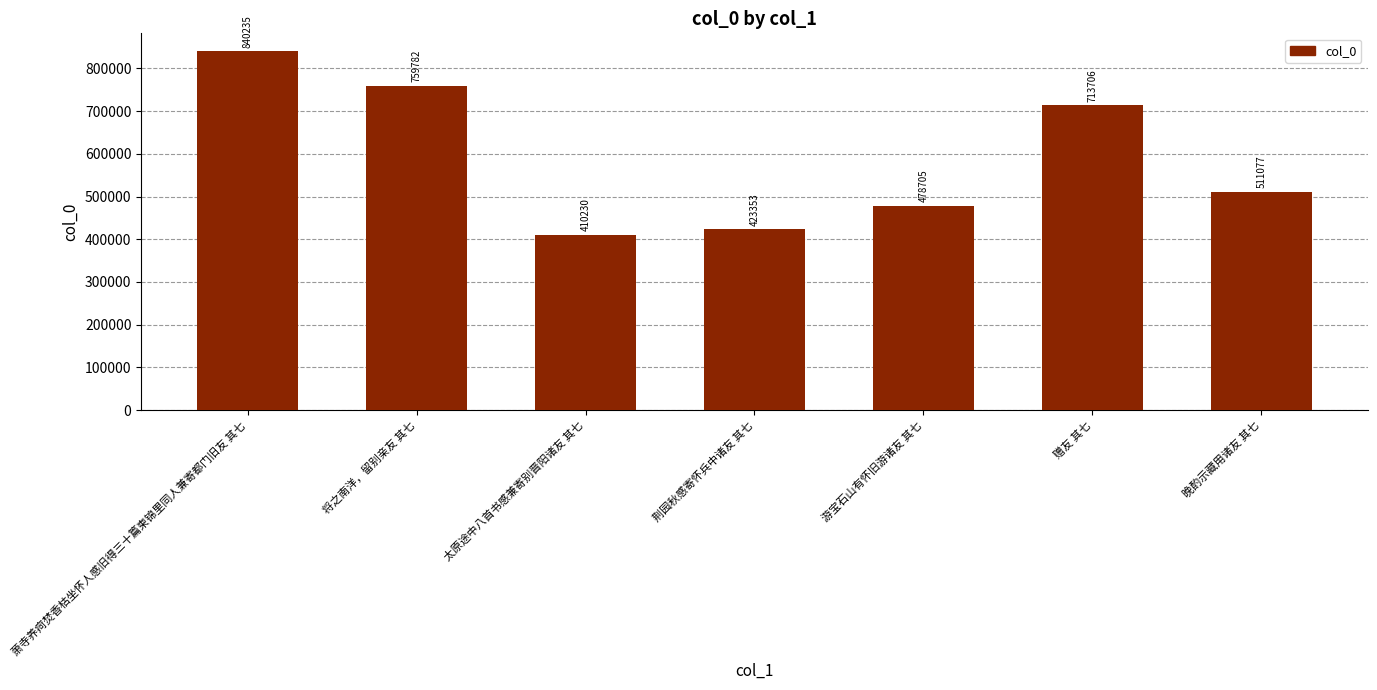

Approximately how many times larger is the value at 萧寺养疴焚香枯坐怀人感旧得三十篇柬锦里同人兼寄都门旧友 其七 compared to 荆园秋感寄怀兵中诸友 其七?

2.0